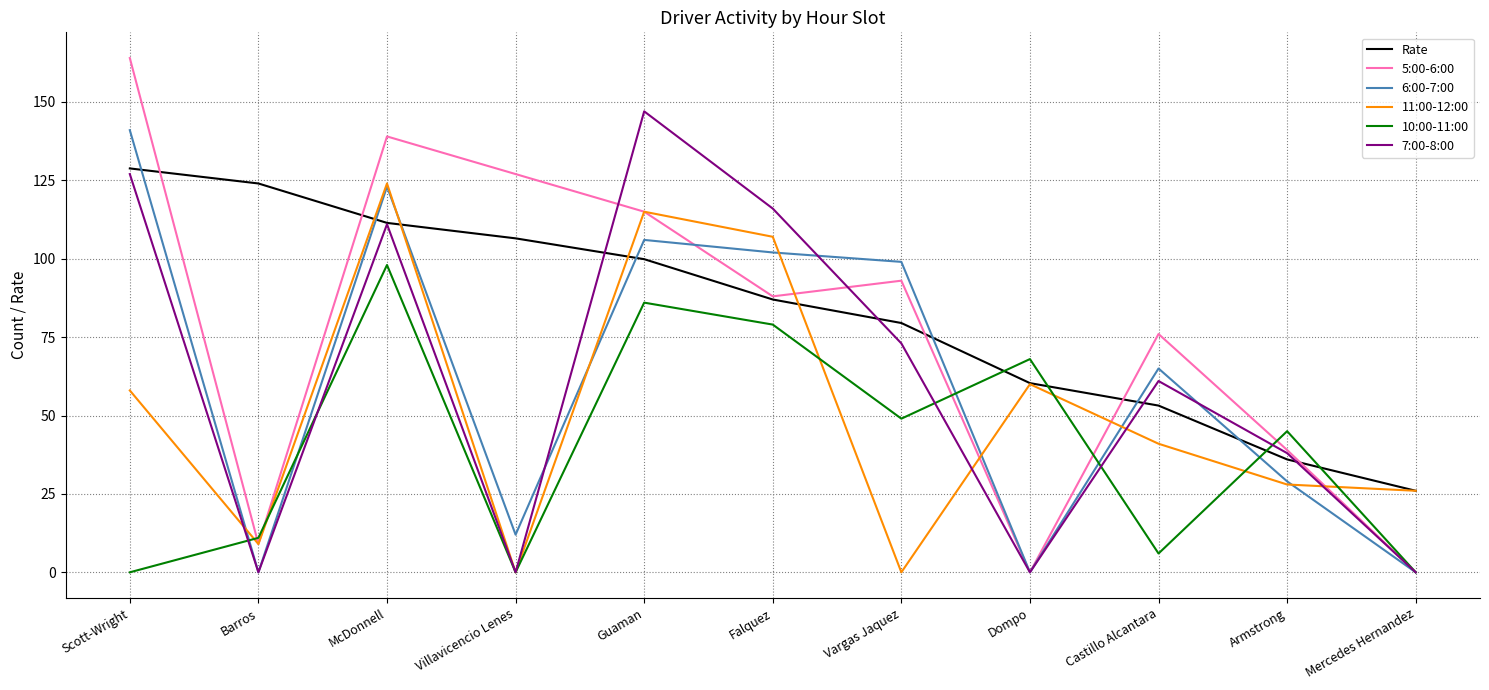

What position from the right is Guaman?

7